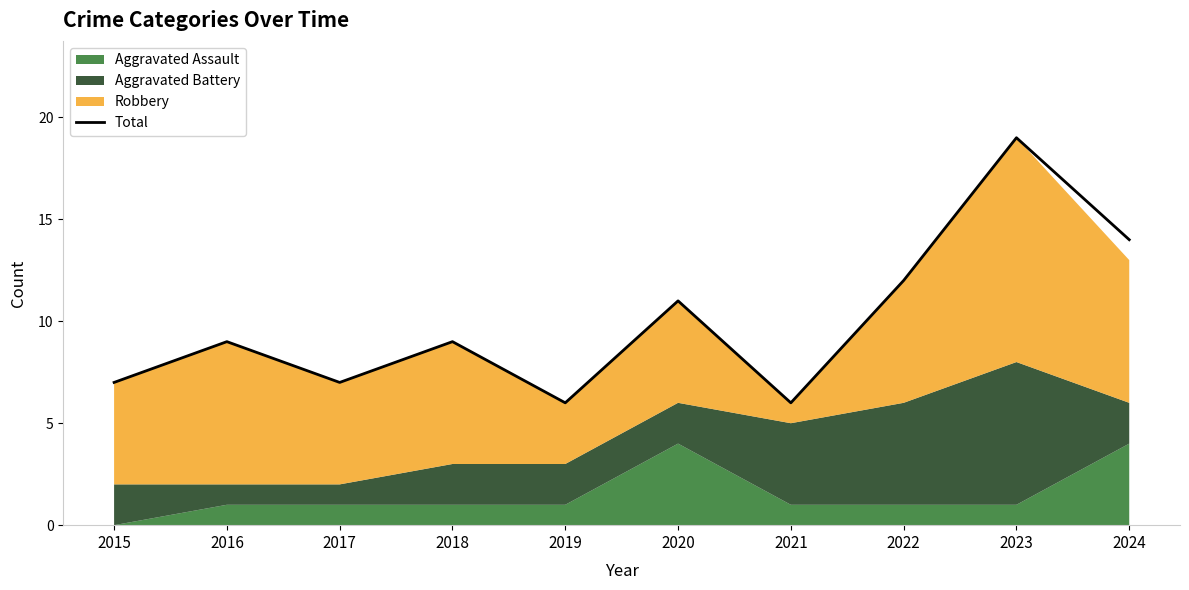

Reading right to left, extract all data points from this chart.

2024=14	2023=19	2022=12	2021=6	2020=11	2019=6	2018=9	2017=7	2016=9	2015=7